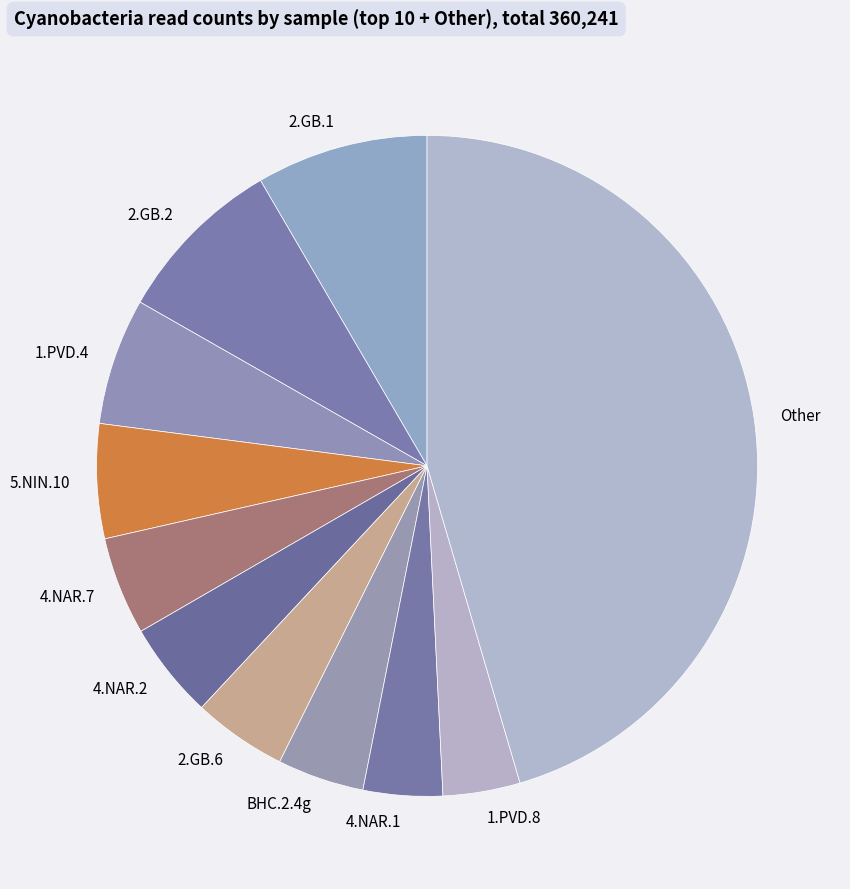

The 2.GB.2 slice represents 3% of the pie. True or false?

False